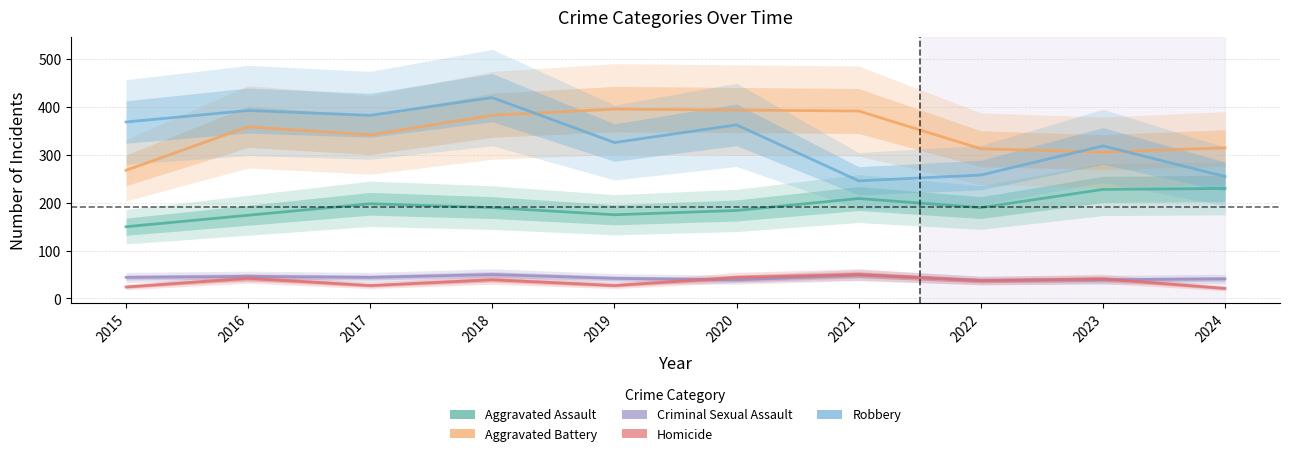

What is the approximate value of Robbery at 2024, to the nearest 50?

250